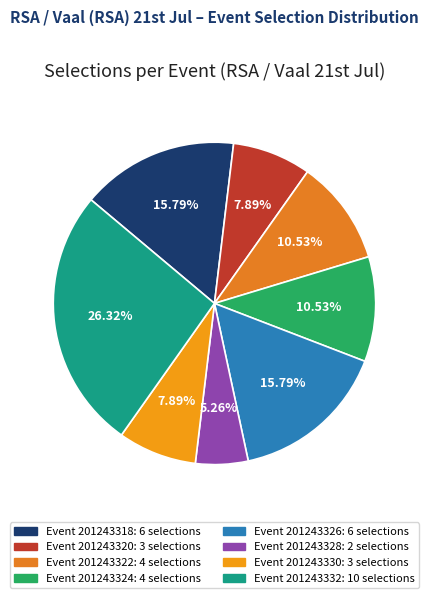

How many slices are in this pie chart?

8